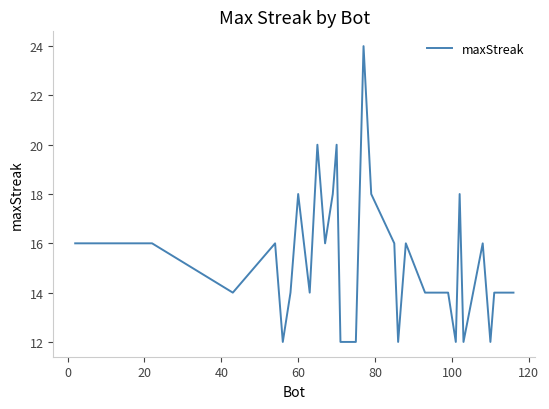

What is the smallest value displayed?

12